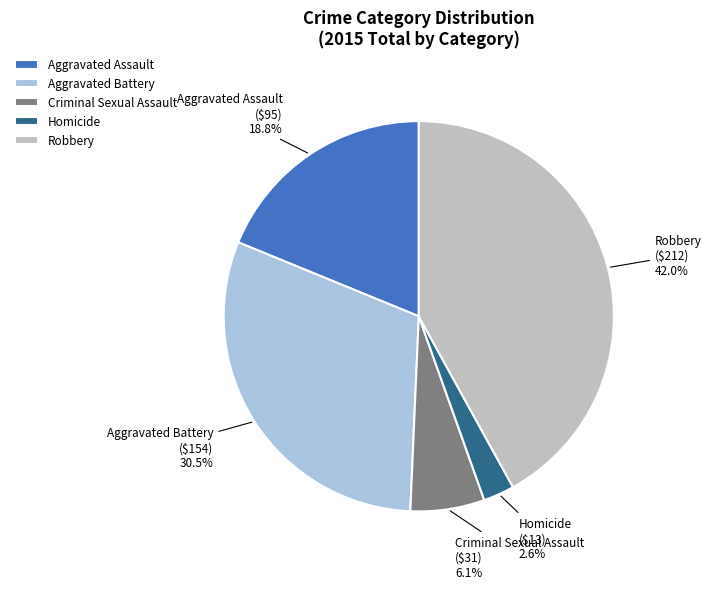

Between Robbery and Aggravated Assault, which is larger?

Robbery